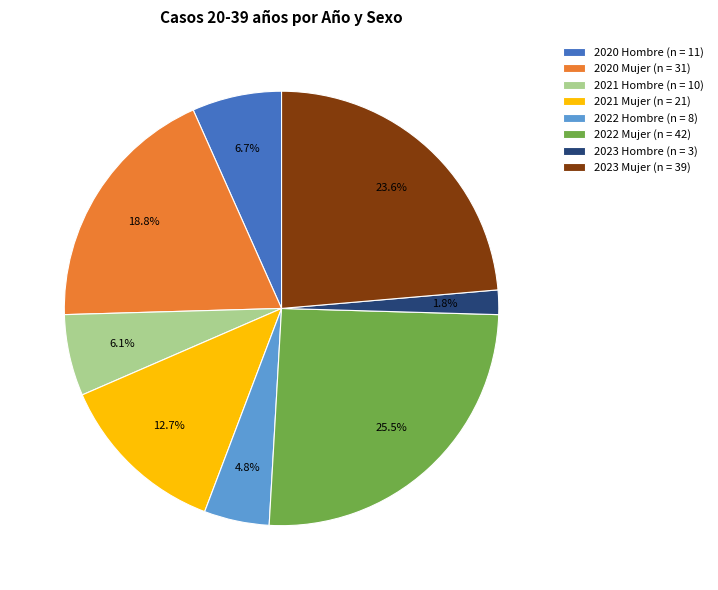

To the nearest percent, what percentage of the pie is 2022 Hombre?

5%